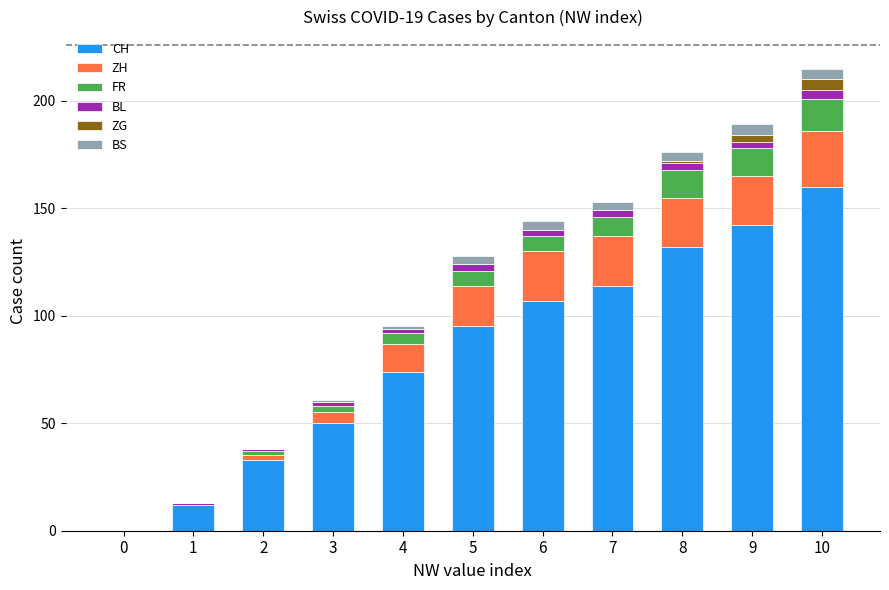

The CH series shows 239 at 9. True or false?

False